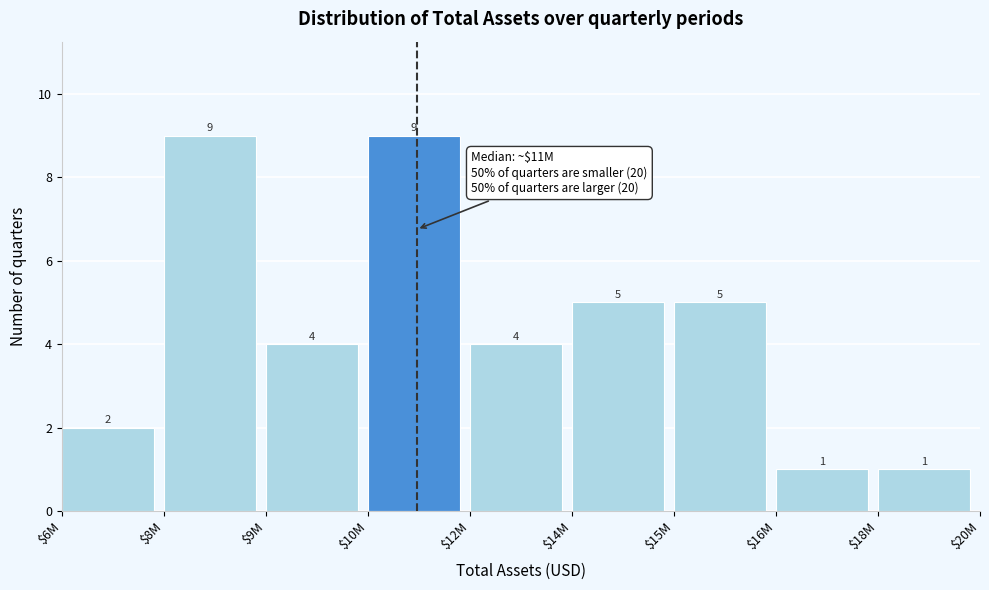

Reading left to right, list all the values displayed in this chart.

2	9	4	9	4	5	5	1	1